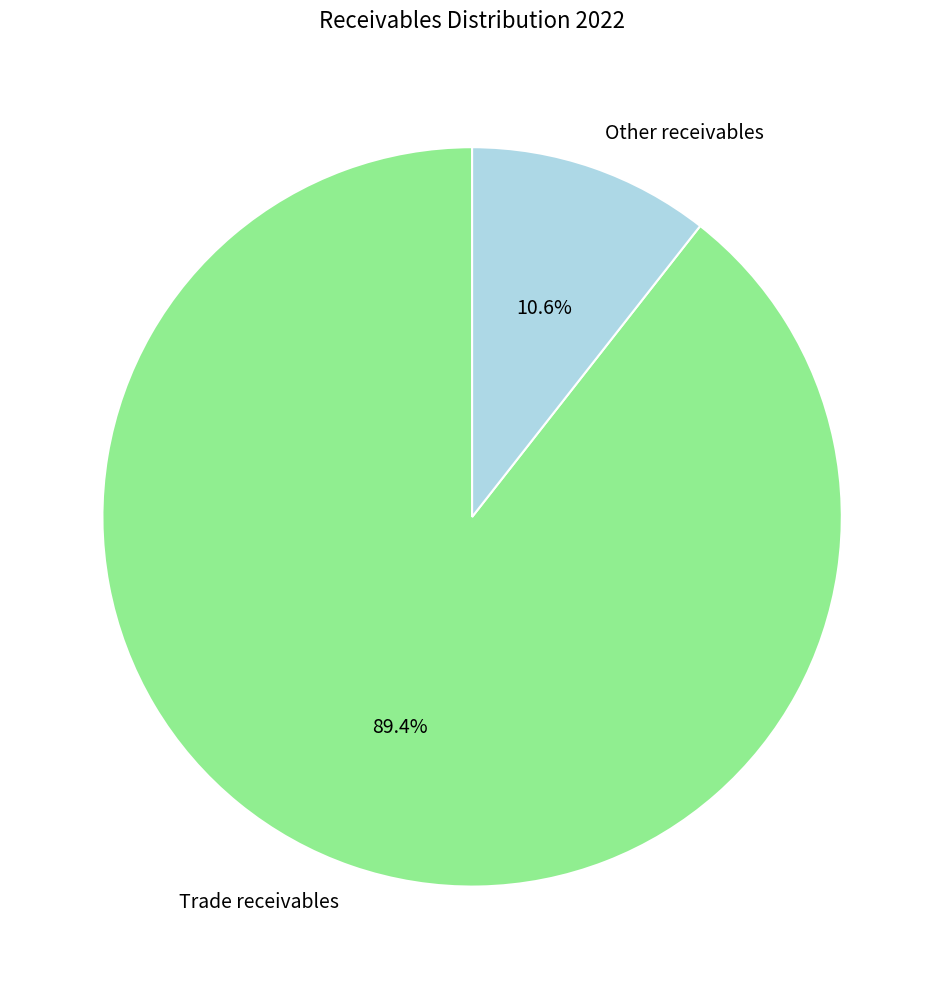

Between Other receivables and Trade receivables, which is larger?

Trade receivables